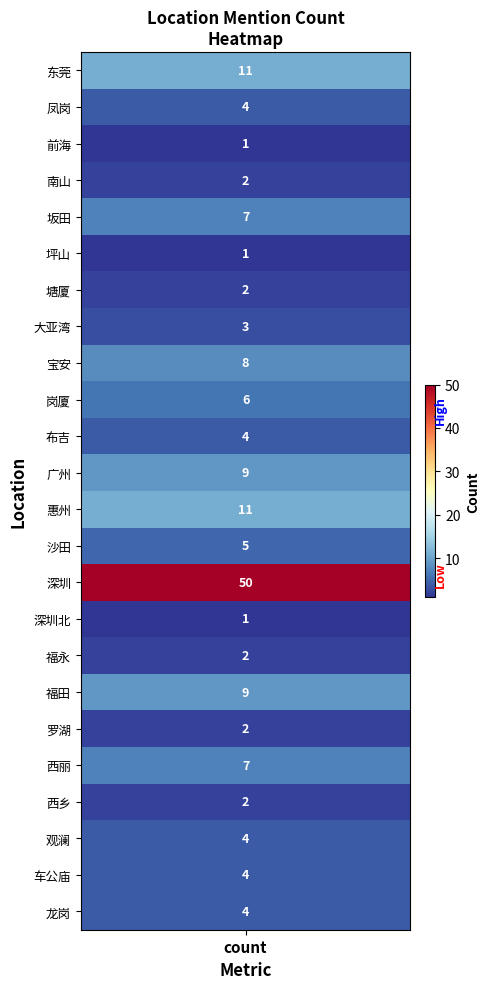

True or false: the data shows 4 at 凤岗.

True